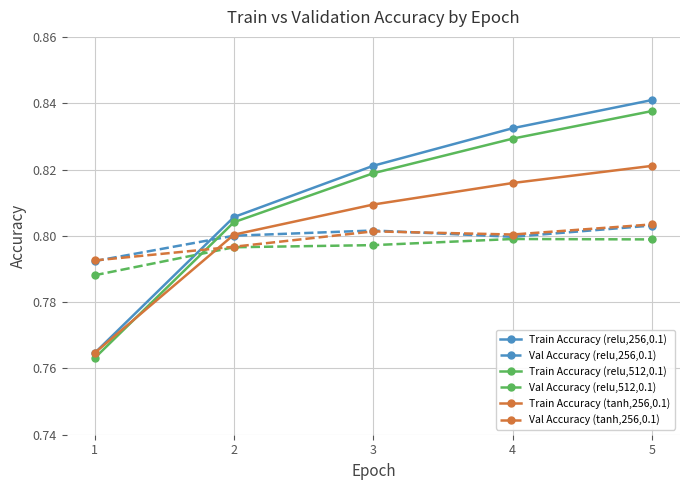

Which series has the widest spread of values?

Train Accuracy (relu,256,0.1)